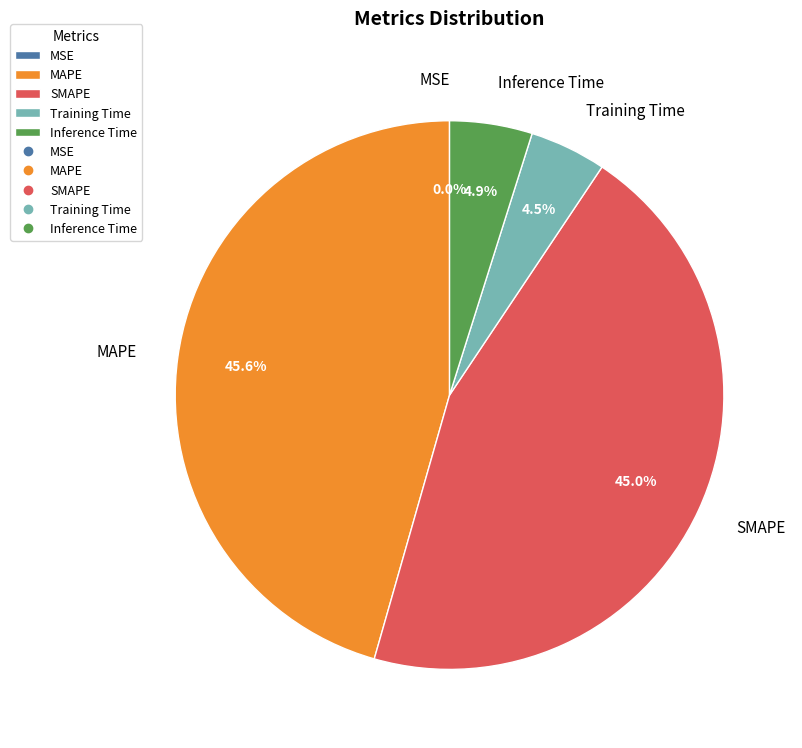

Combined, do Inference Time and Training Time account for over 50%?

No